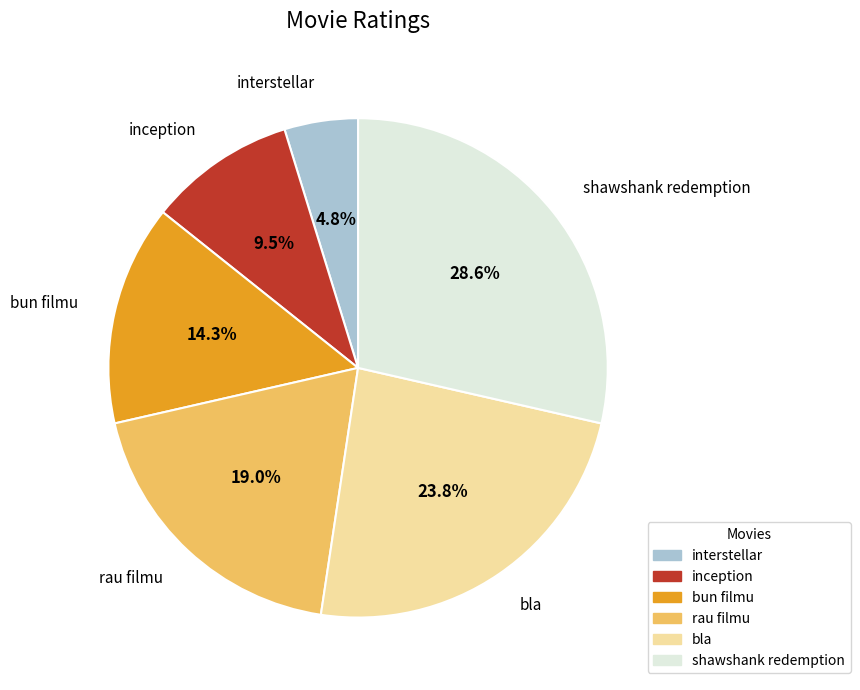

How many slices are in this pie chart?

6